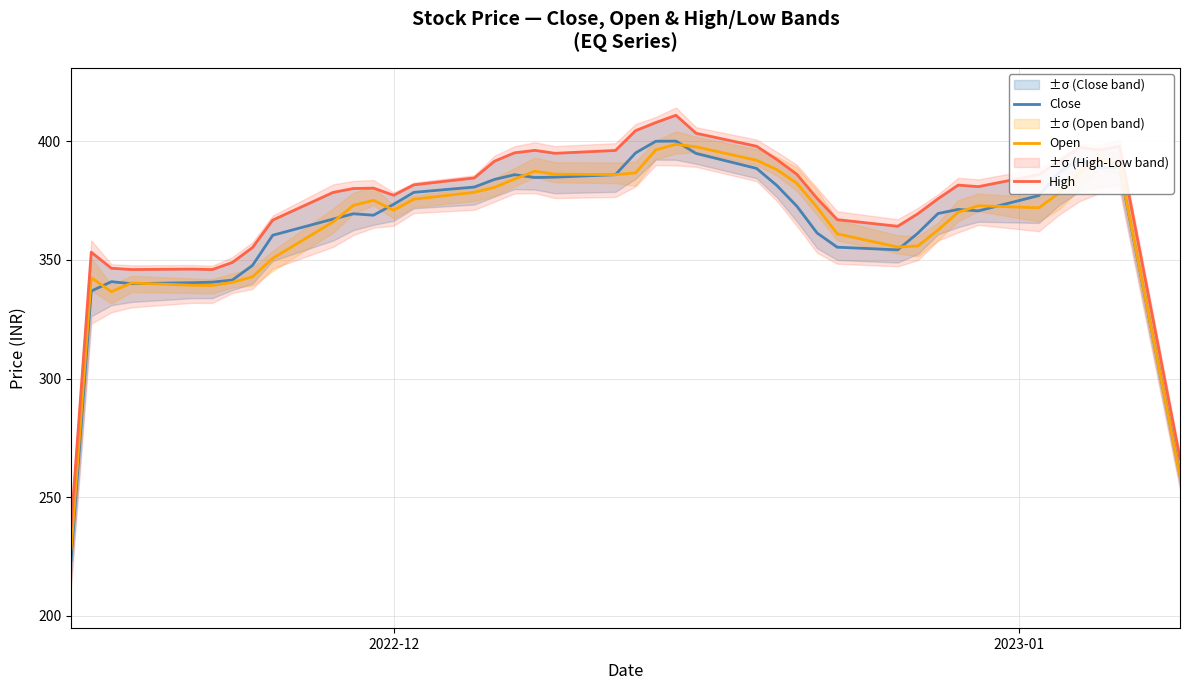

How many values in the Close series are below 372?

20